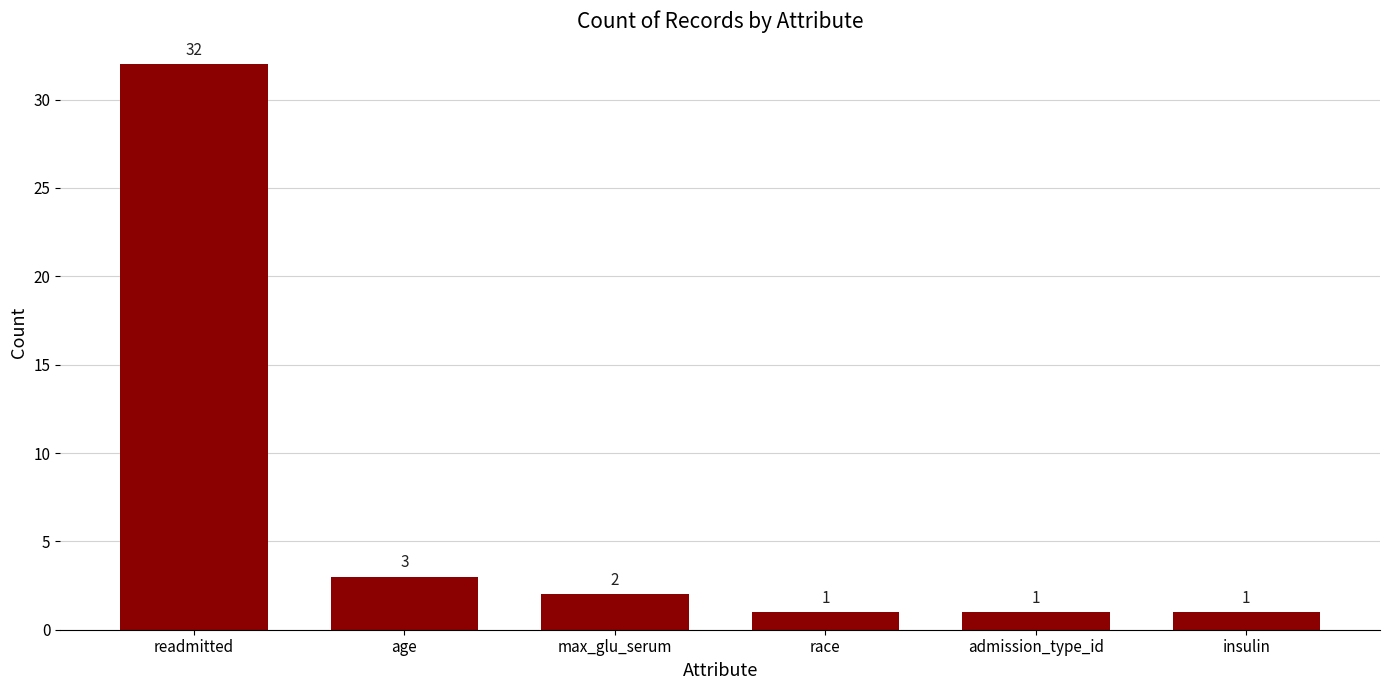

Which label corresponds to the largest value in the chart?

readmitted